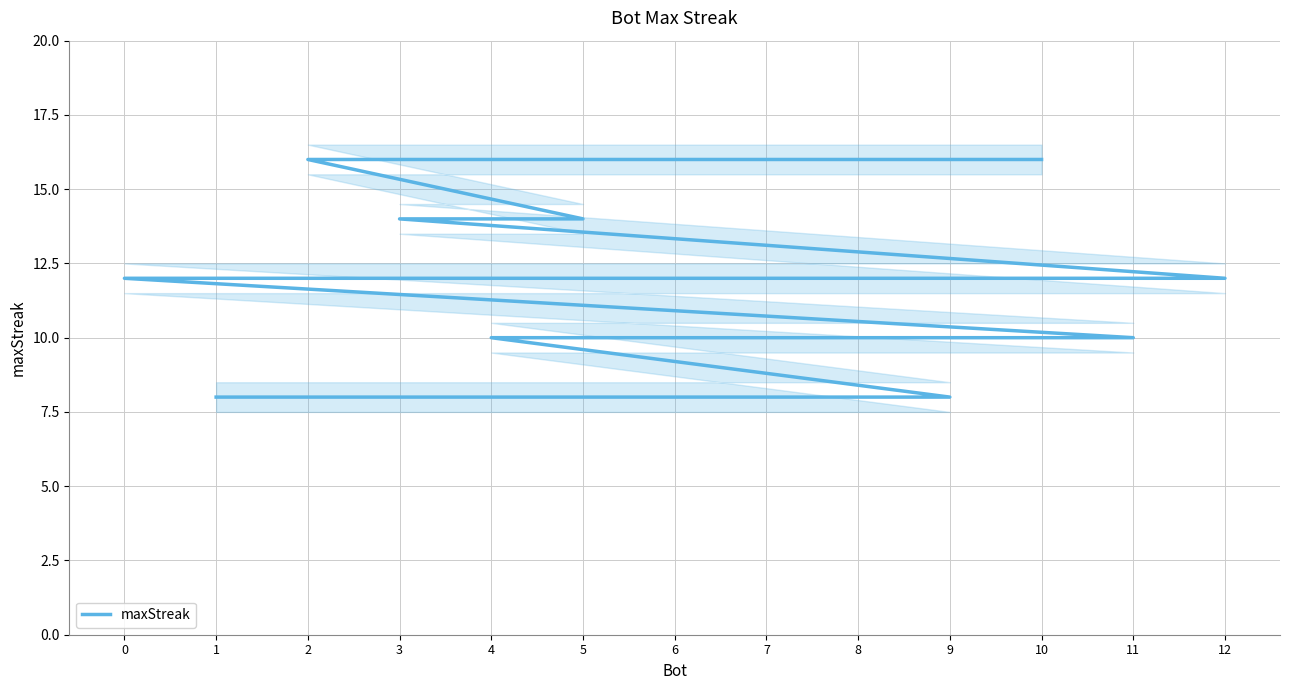

What is the label of the 11th point from the left?

9